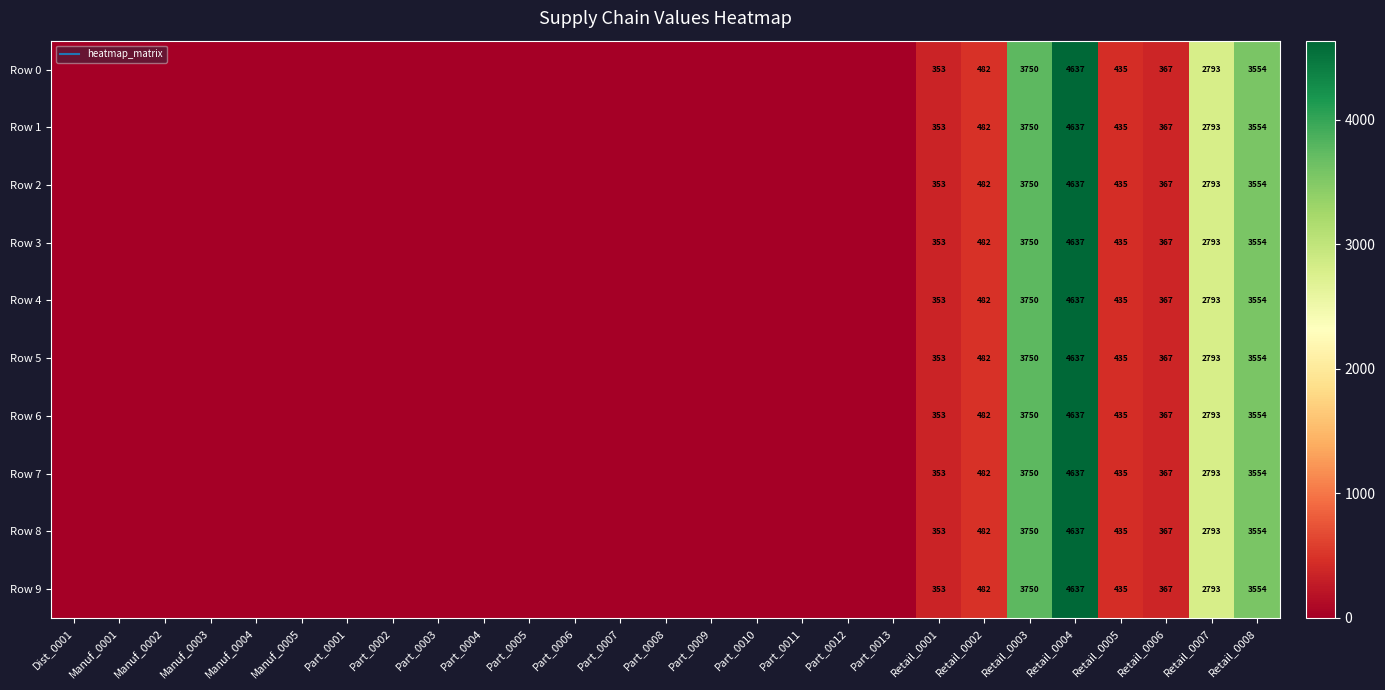

Which label corresponds to the smallest value in the chart?

Dist_0001